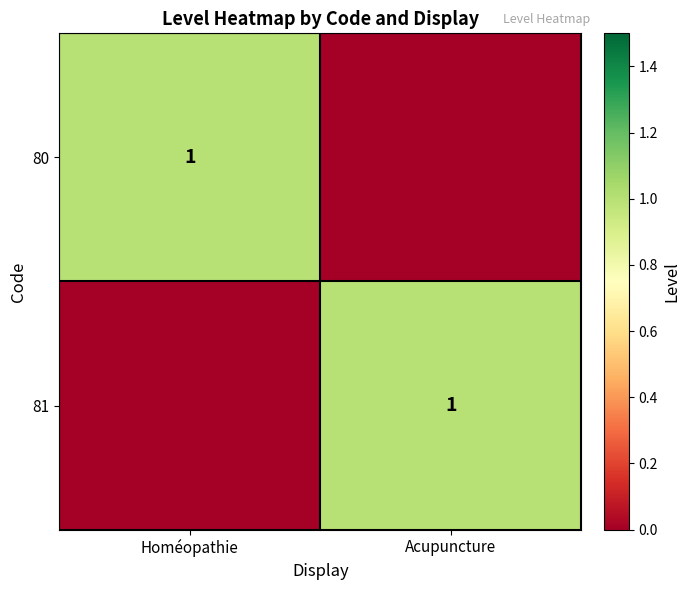

The value of 80 at Homéopathie is 1. True or false?

True